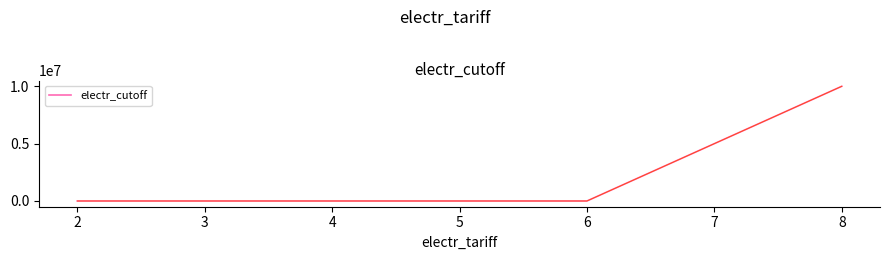

The value at 8 is 10000000. True or false?

True